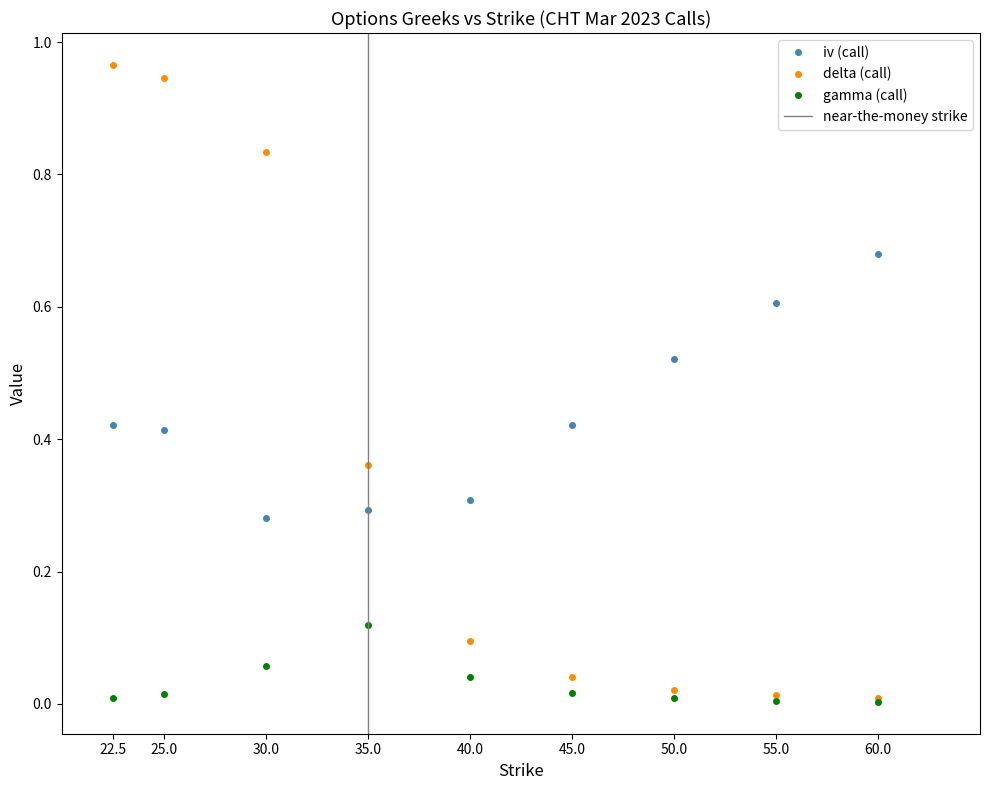

Is the value of gamma_call at 55.0 greater than the value of delta_call at 25.0?

No